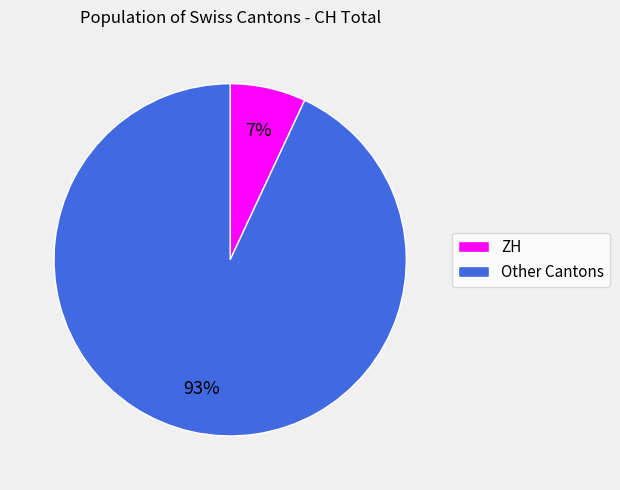

Does any single category account for the majority?

Yes